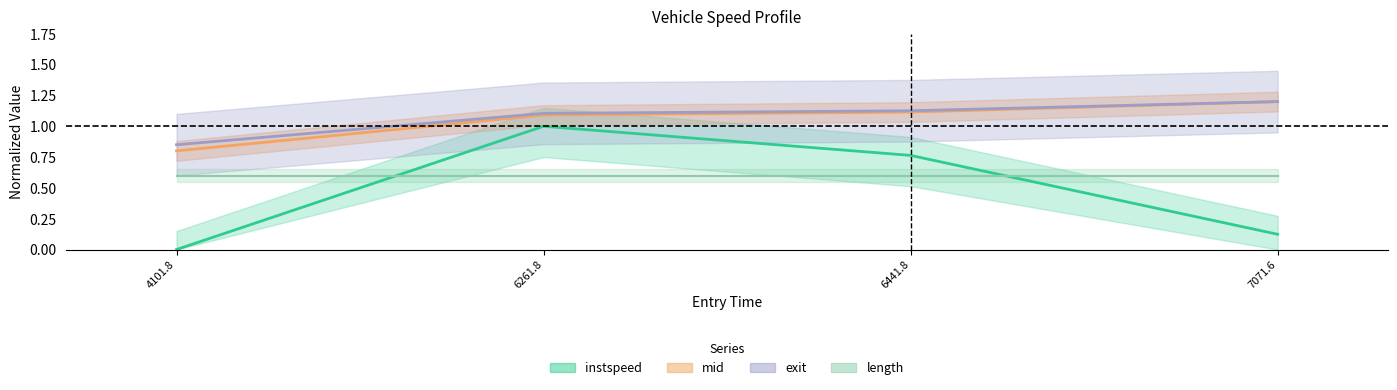

At which label is mid closest to 1?

6261.8